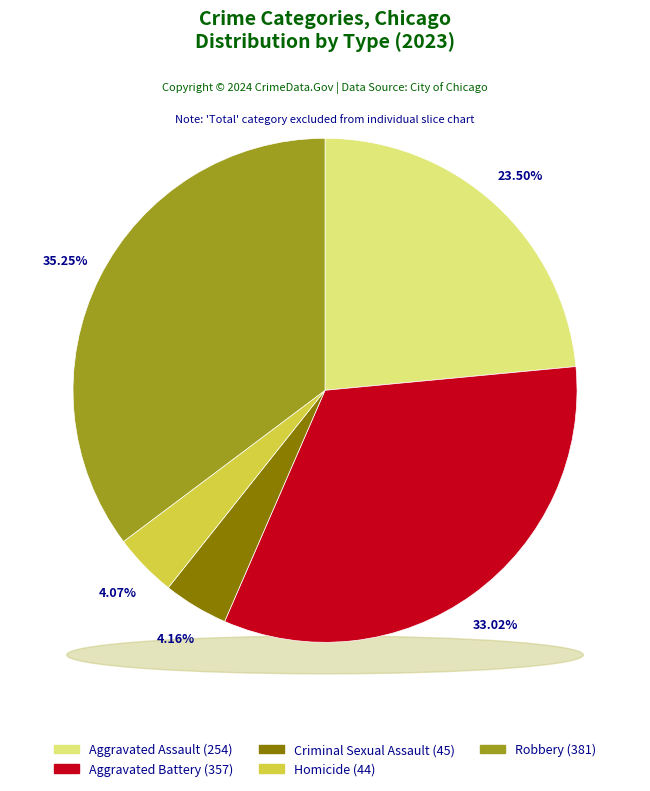

To the nearest percent, what is the combined percentage of Homicide and Robbery?

39%